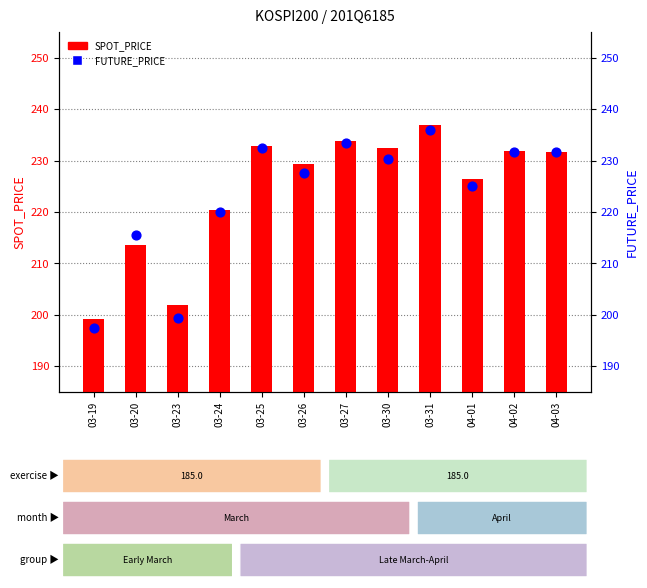

Which series has the largest Y range (max minus min)?

FUTURE_PRICE